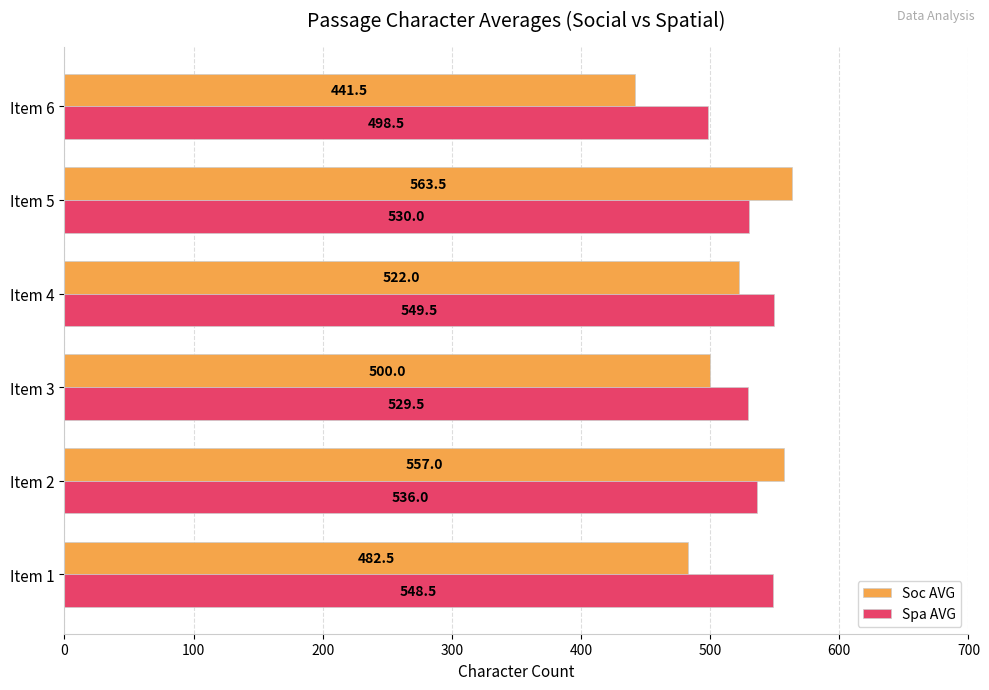

What is the minimum value for Spa AVG?

498.5